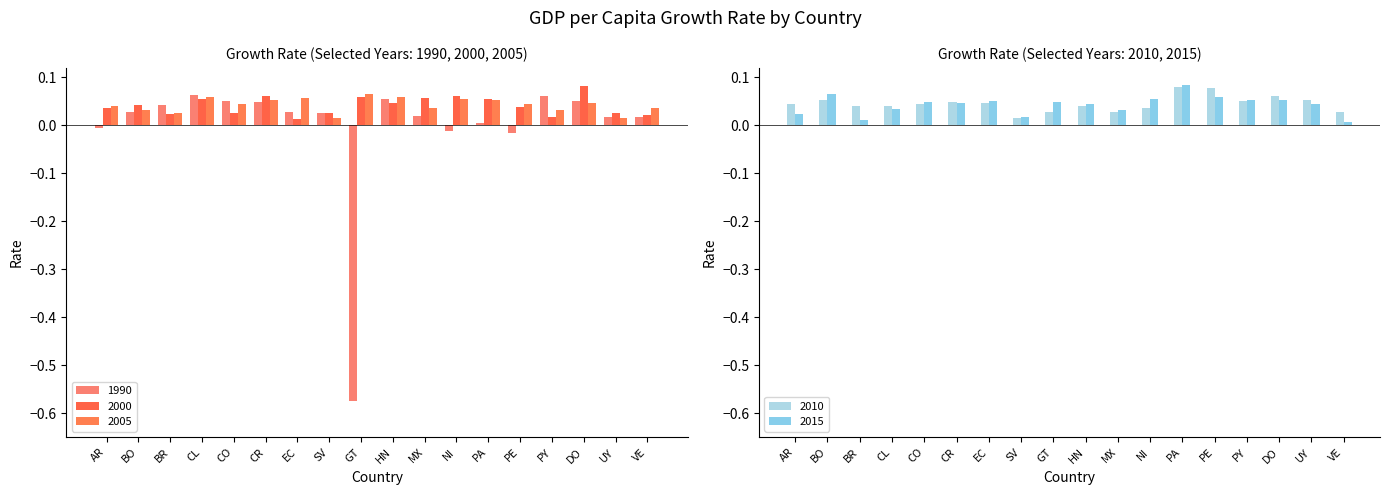

Reading left to right, extract all data points from this chart.

1990: -0.0	0.0	0.0	0.1	0.1	0.0	0.0	0.0	-0.6	0.1	0.0	-0.0	0.0	-0.0	0.1	0.1	0.0	0.0
2000: 0.0	0.0	0.0	0.1	0.0	0.1	0.0	0.0	0.1	0.0	0.1	0.1	0.1	0.0	0.0	0.1	0.0	0.0
2005: 0.0	0.0	0.0	0.1	0.0	0.1	0.1	0.0	0.1	0.1	0.0	0.1	0.1	0.0	0.0	0.0	0.0	0.0
2010: 0.0	0.1	0.0	0.0	0.0	0.0	0.0	0.0	0.0	0.0	0.0	0.0	0.1	0.1	0.1	0.1	0.1	0.0
2015: 0.0	0.1	0.0	0.0	0.0	0.0	0.1	0.0	0.0	0.0	0.0	0.1	0.1	0.1	0.1	0.1	0.0	0.0